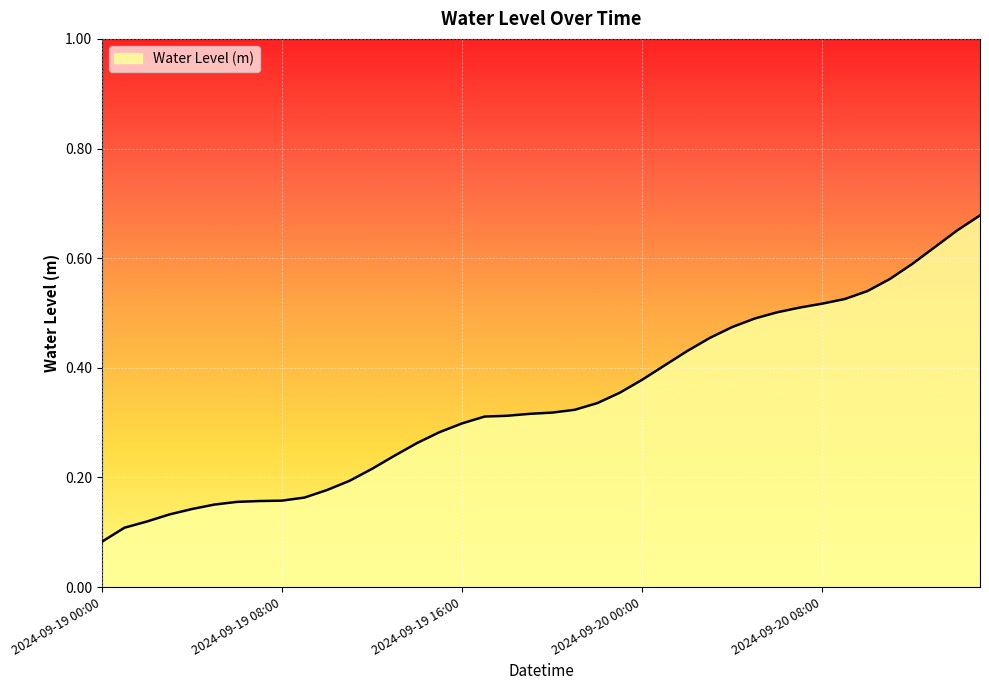

True or false: the data has more than 2 interior local peaks.

False